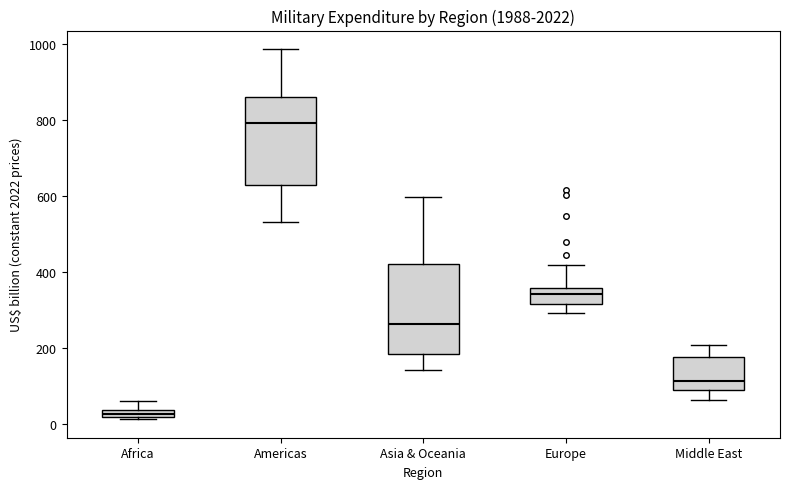

Which box's median line is the lowest?

Africa